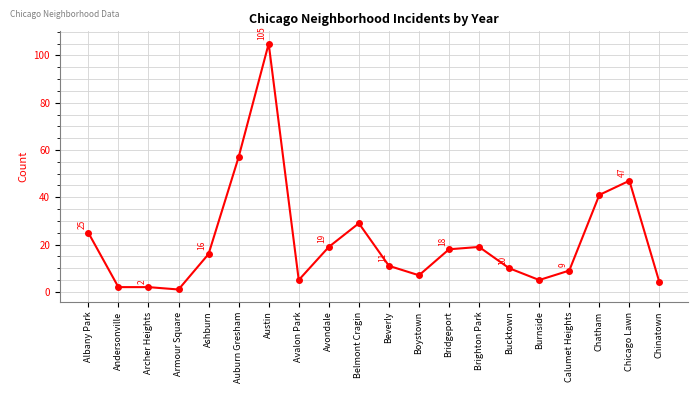

Is it true that the value at Albany Park is 33?

False